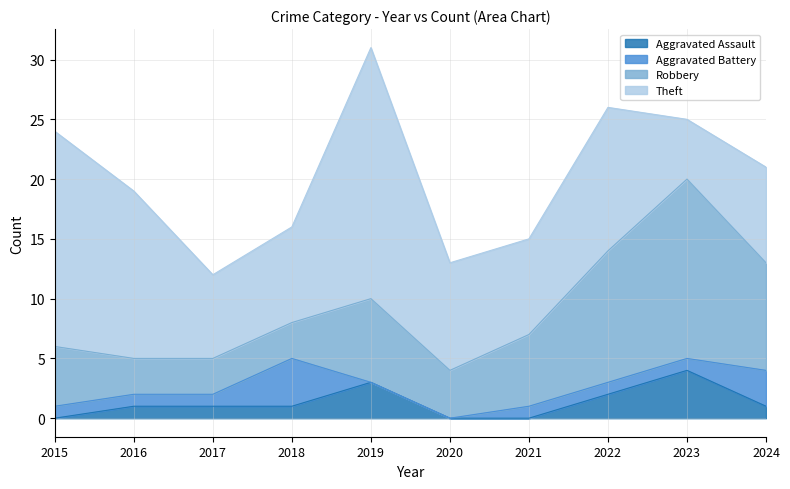

At which label is Aggravated Assault closest to 2?

2022